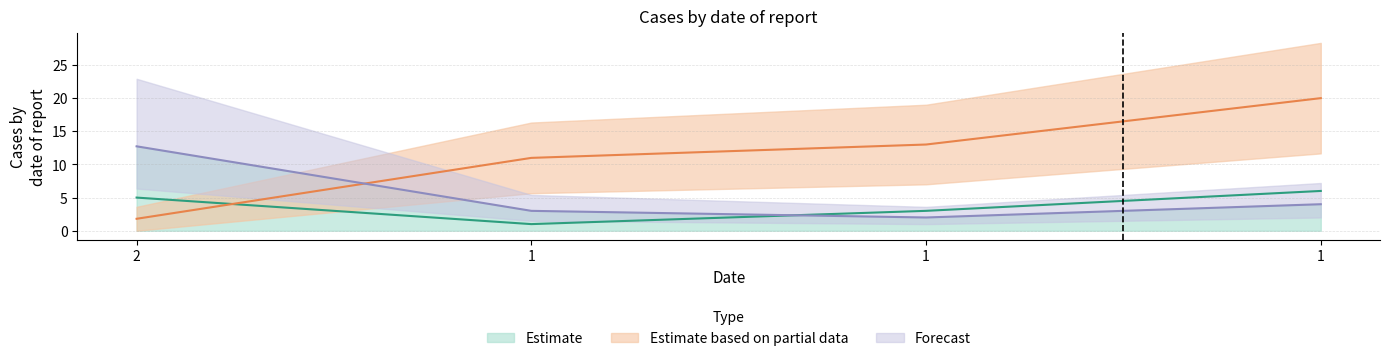

Is it true that col_5 equals 4.4 at 1?

False